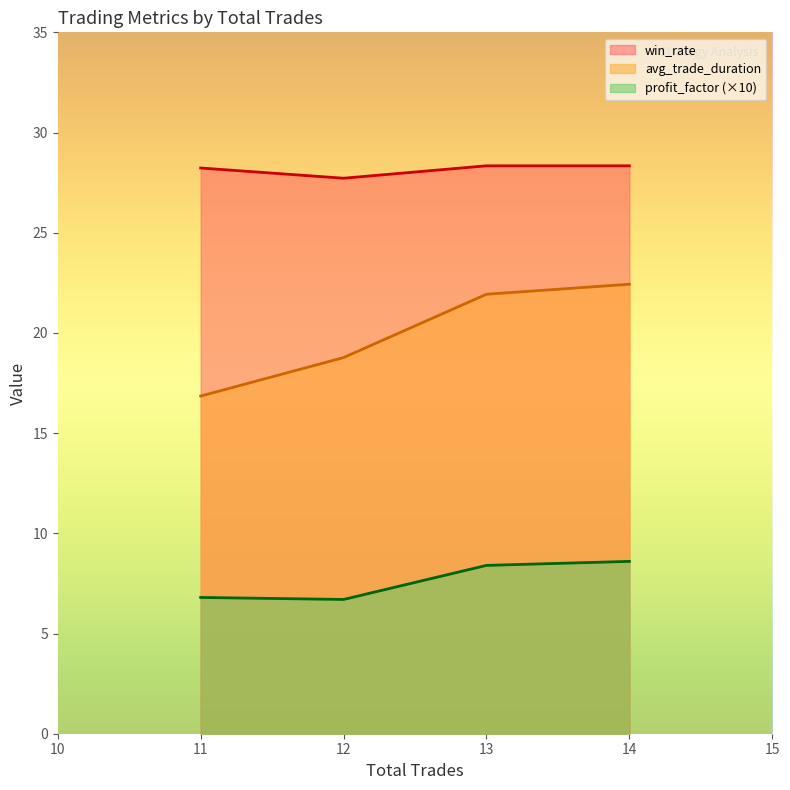

What is the difference between the maximum and minimum values in the win_rate series?

0.6